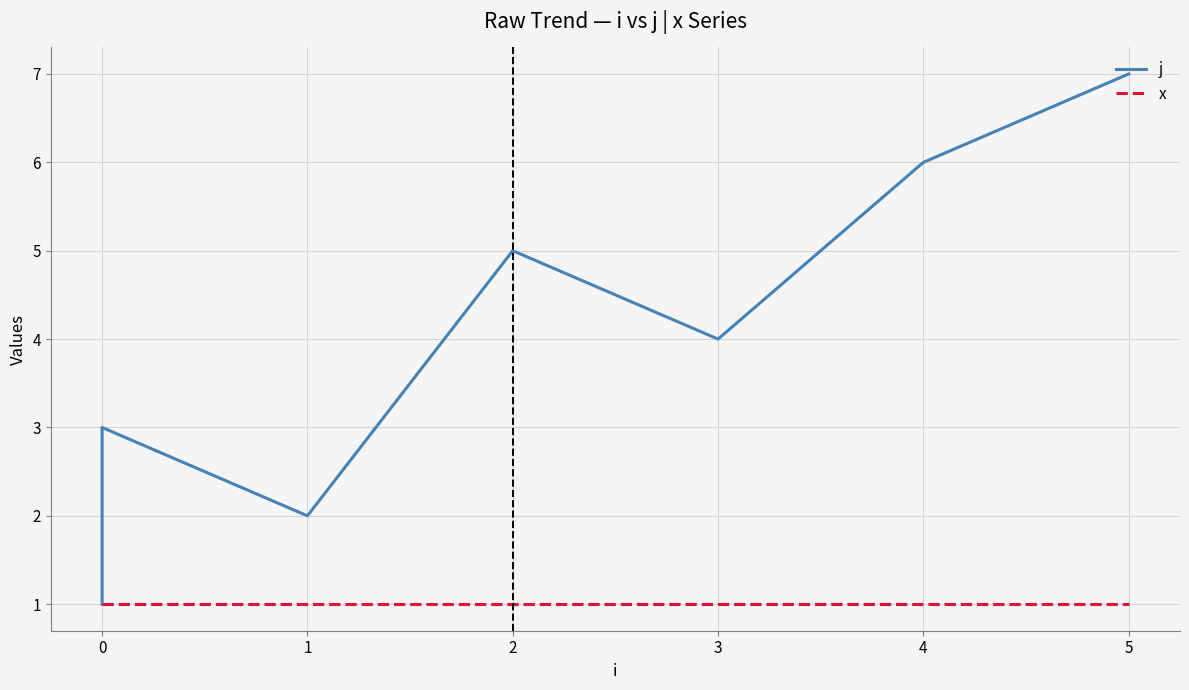

True or false: x and j cross at least once.

False